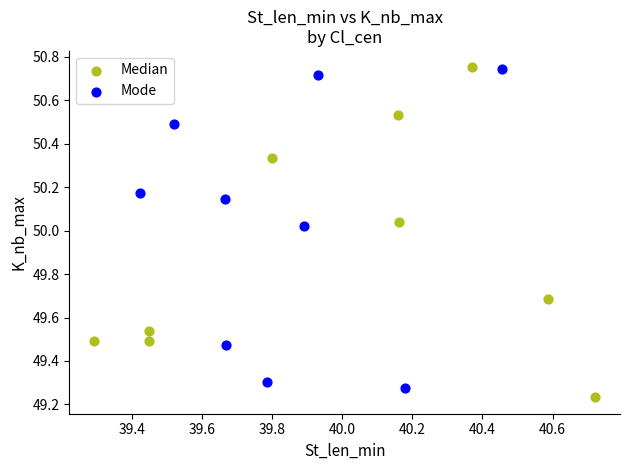

Which series contains the lowest Y value?

Median